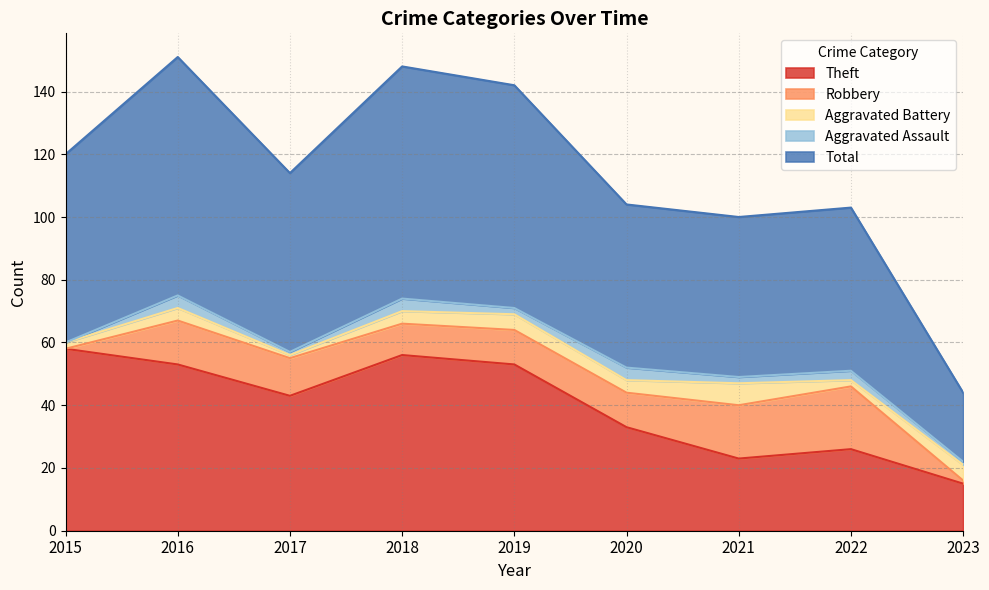

What is the maximum value shown in the chart?

76